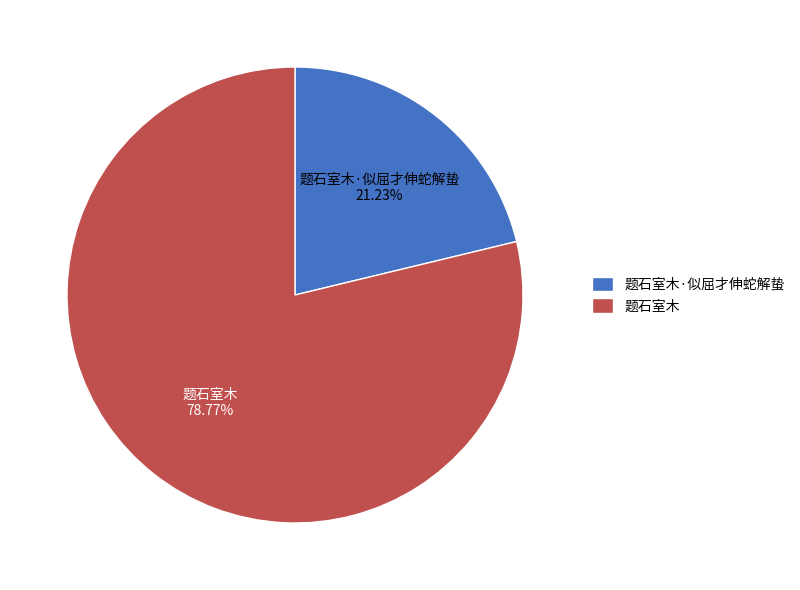

Approximately how many times larger is the value at 题石室木 78.77% compared to 题石室木·似屈才伸蛇解蛰 21.23%?

3.7